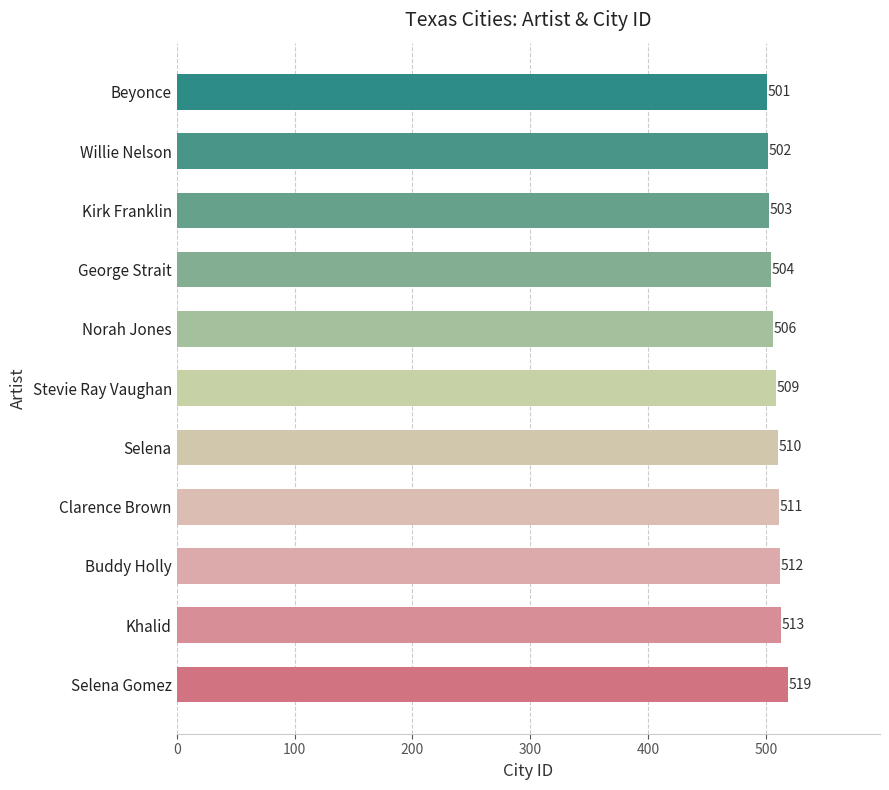

Rank the categories by value from highest to lowest.

Selena Gomez, Khalid, Buddy Holly, Clarence Brown, Selena, Stevie Ray Vaughan, Norah Jones, George Strait, Kirk Franklin, Willie Nelson, Beyonce